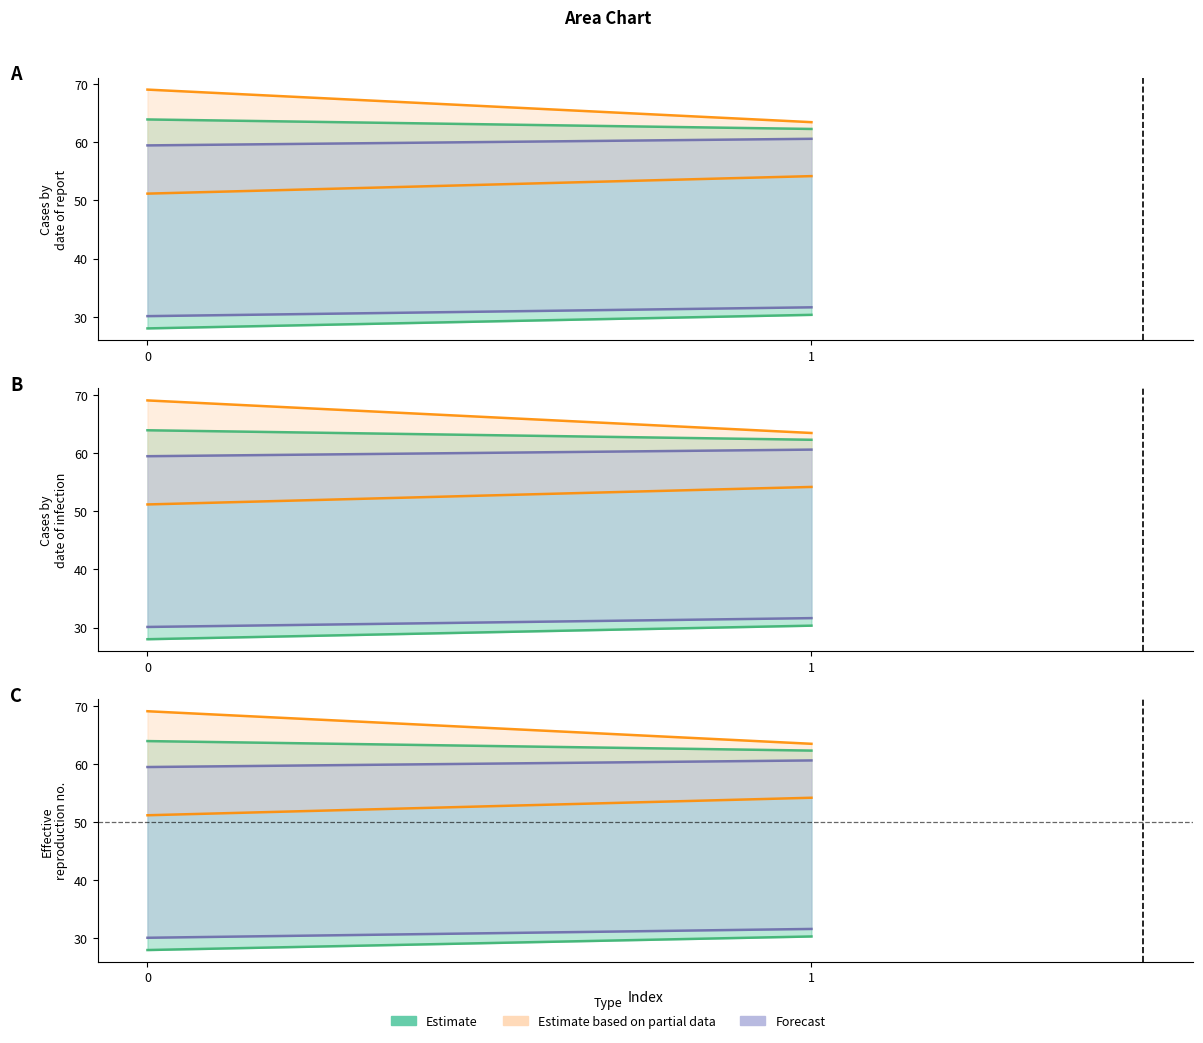

Reading left to right, transcribe all the data shown in this chart.

col_1: 0=28.0	1=30.3
col_2: 0=63.9	1=62.3
col_3: 0=69.1	1=63.5
col_4: 0=51.2	1=54.2
col_5: 0=30.1	1=31.6
col_6: 0=59.5	1=60.6